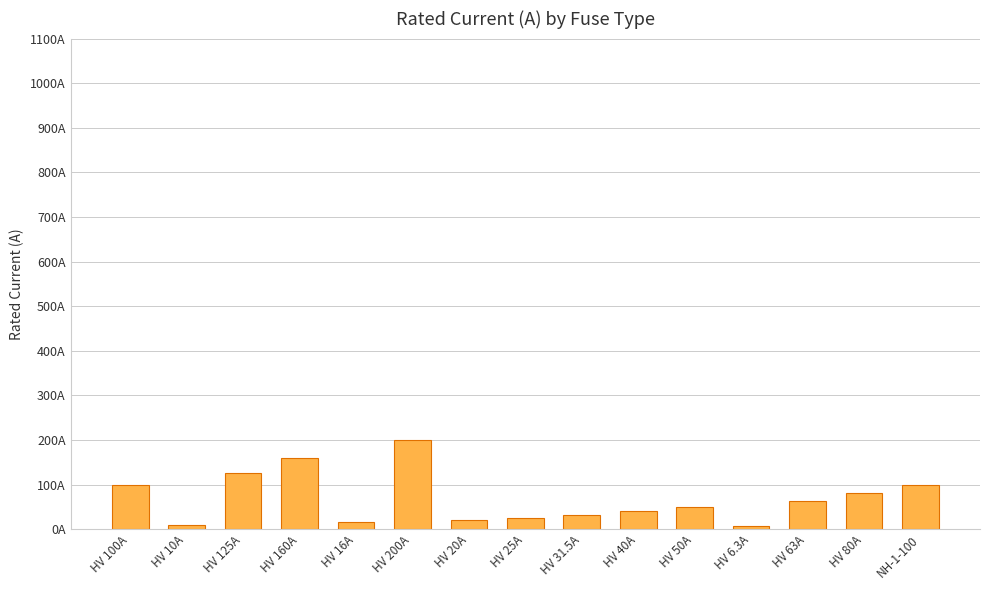

What is the average value?

68.5